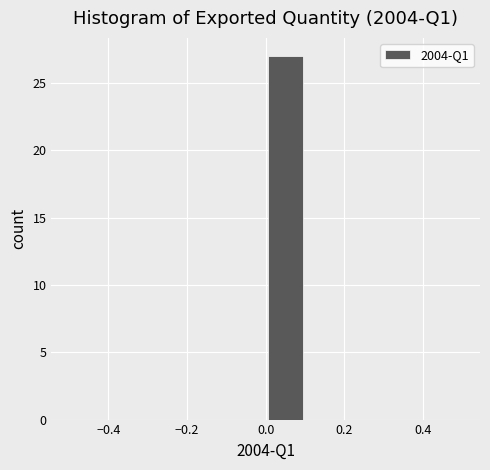

Reading left to right, list every bar in this chart as the range it spans on the x-axis followed by its height. The values are not printed on the chart, so give them approximately, as read against the axis.

-0.5 to -0.4: 0
-0.4 to -0.3: 0
-0.3 to -0.2: 0
-0.2 to -0.1: 0
-0.1 to 0.0: 0
0.0 to 0.1: 27
0.1 to 0.2: 0
0.2 to 0.3: 0
0.3 to 0.4: 0
0.4 to 0.5: 0